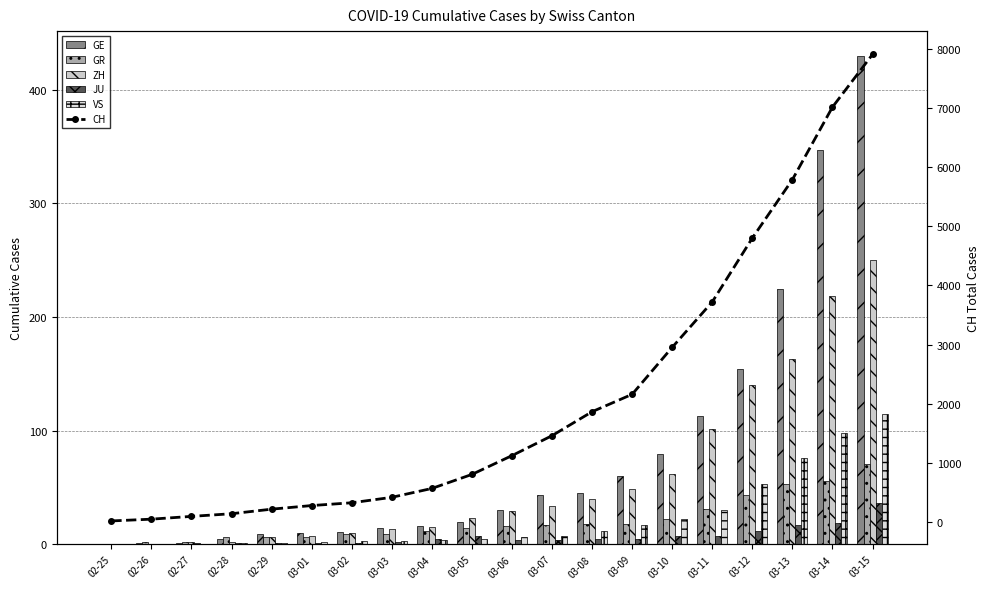

How many values in the ZH series exceed 29?

9